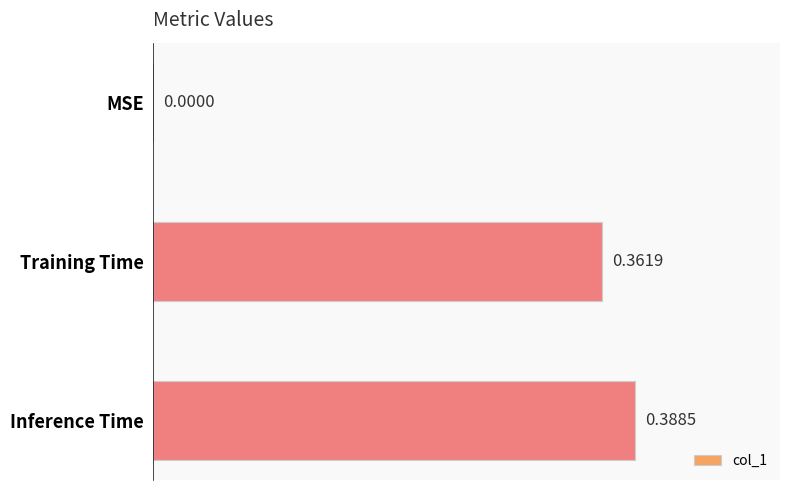

Which category has the highest value across all series?

Inference Time